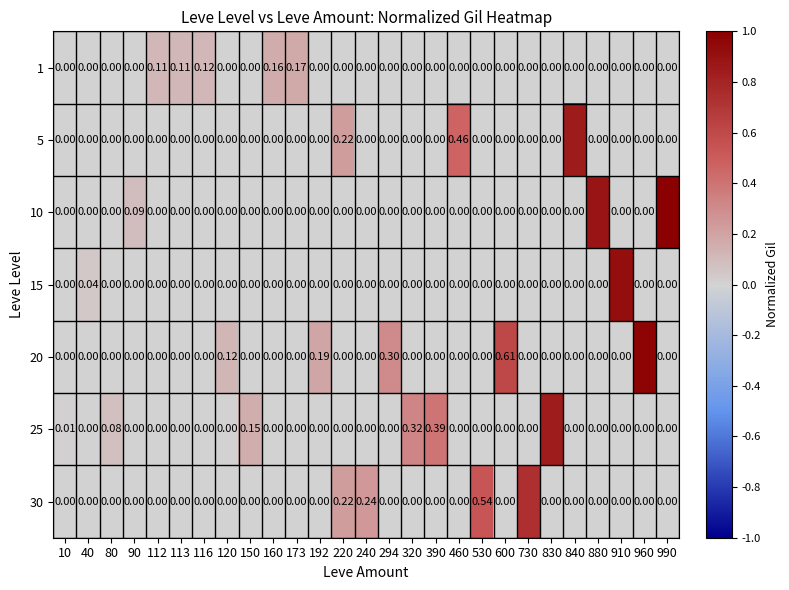

Is it true that 15 equals -0.4 at 240?

False